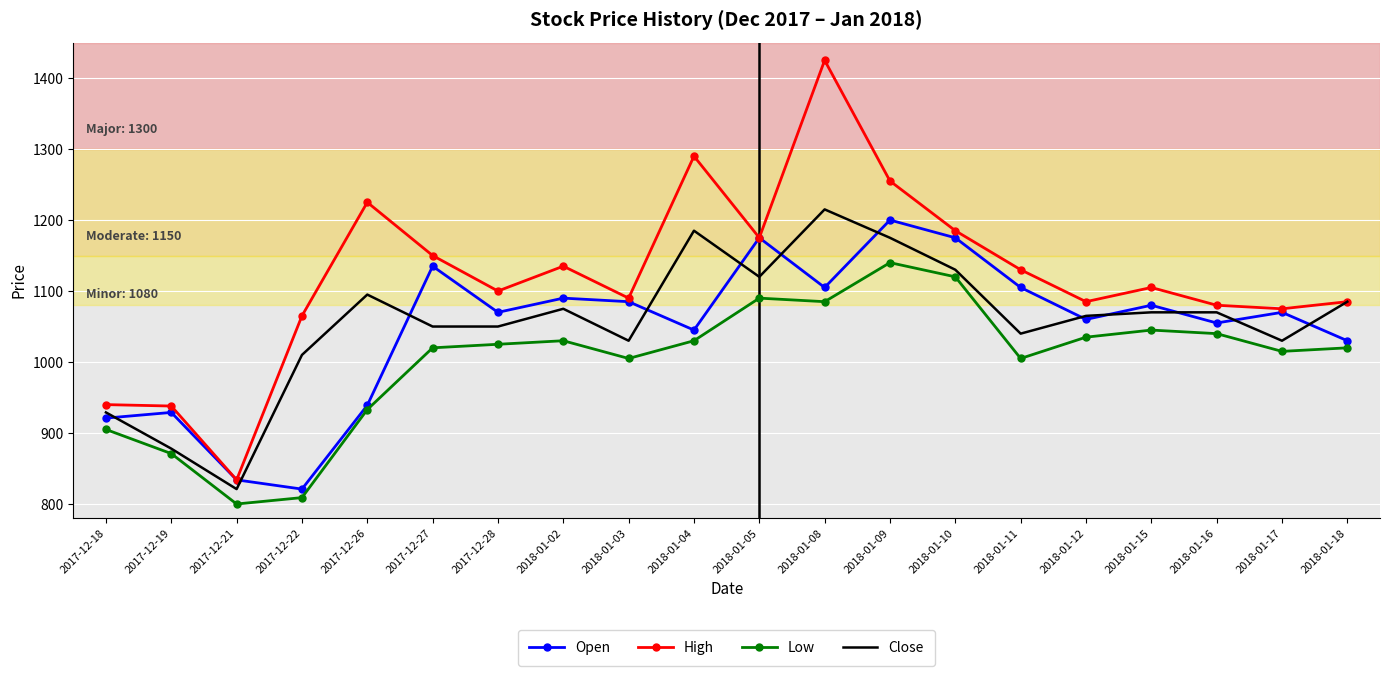

The High series shows 1775 at 2018-01-16. True or false?

False